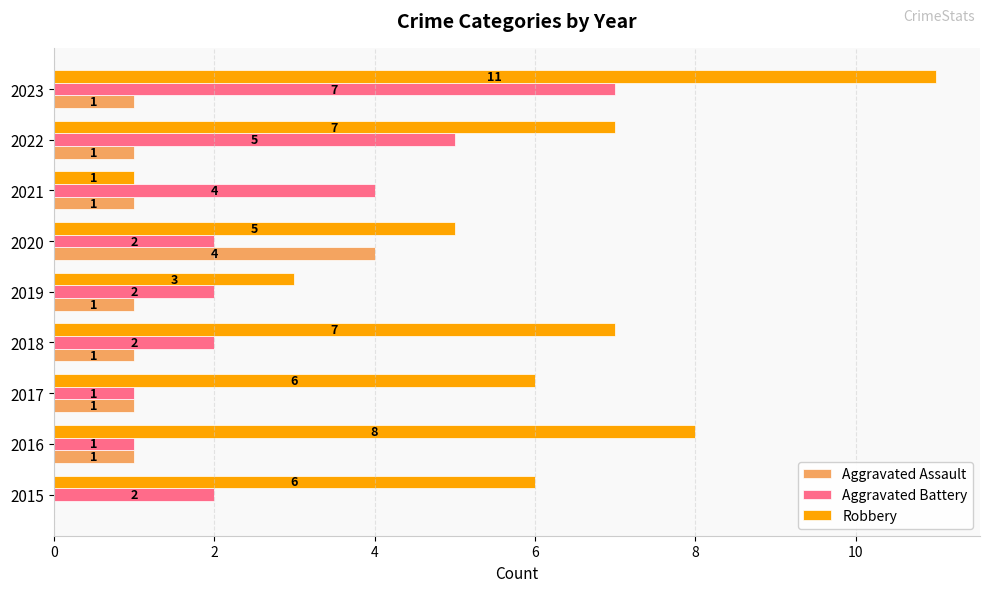

Between 2018 and 2020, which series saw the biggest shift?

Aggravated Assault